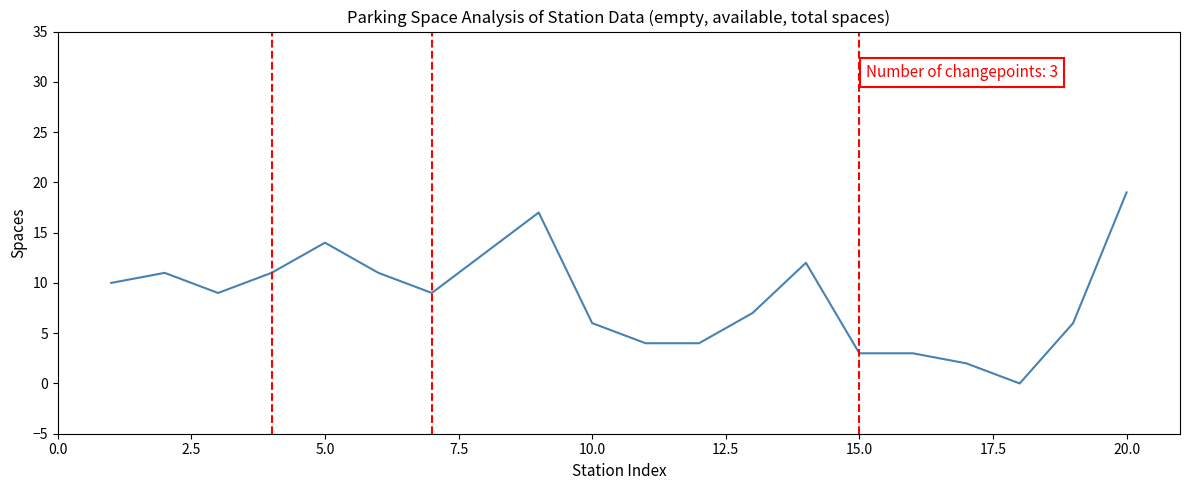

True or false: there are more than 0 points higher than both neighbors.

True